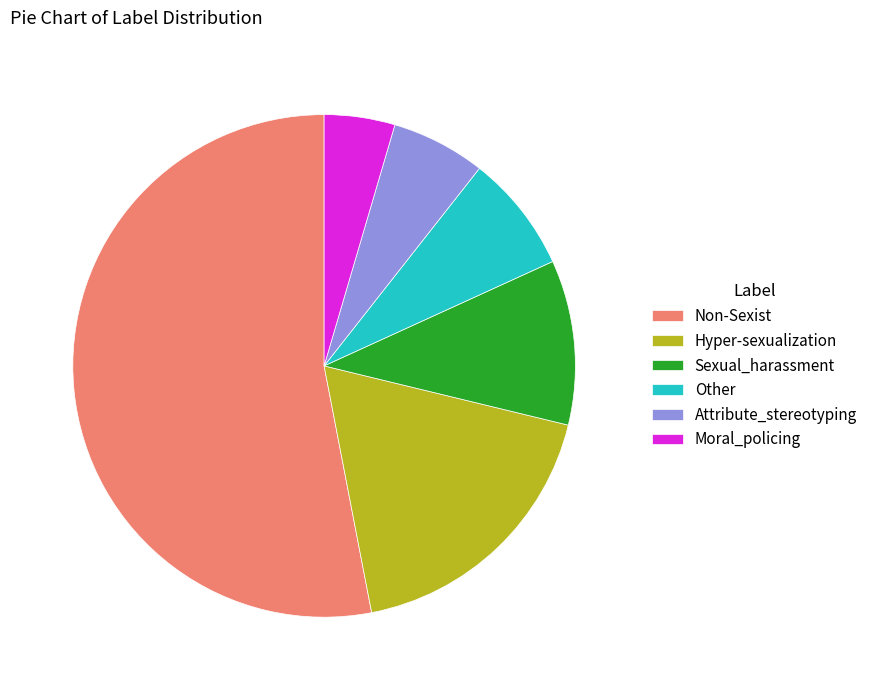

What is the largest slice in the pie chart?

Non-Sexist